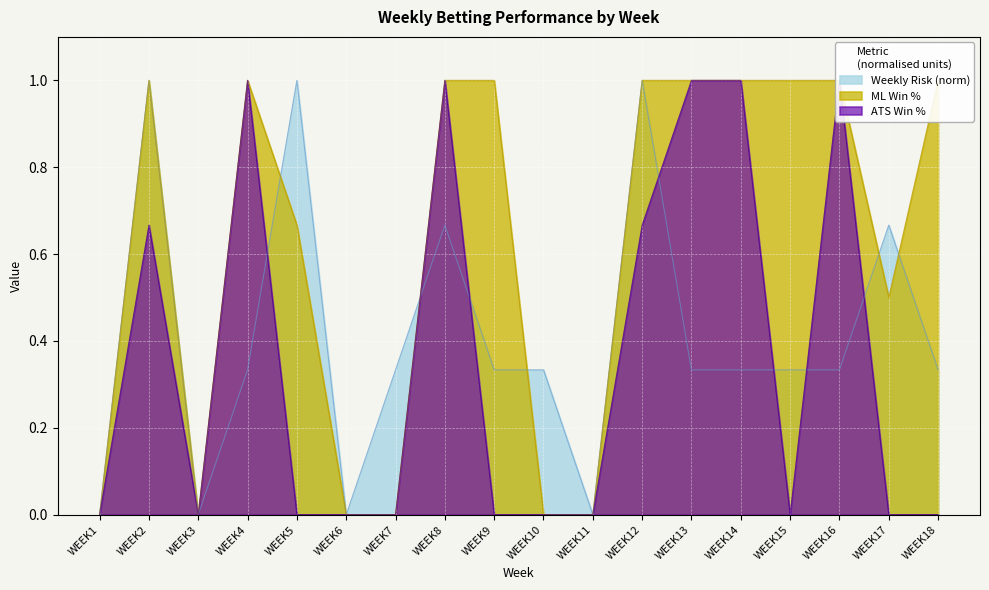

Count the ATS Win % values in the range 0 to 1.

18